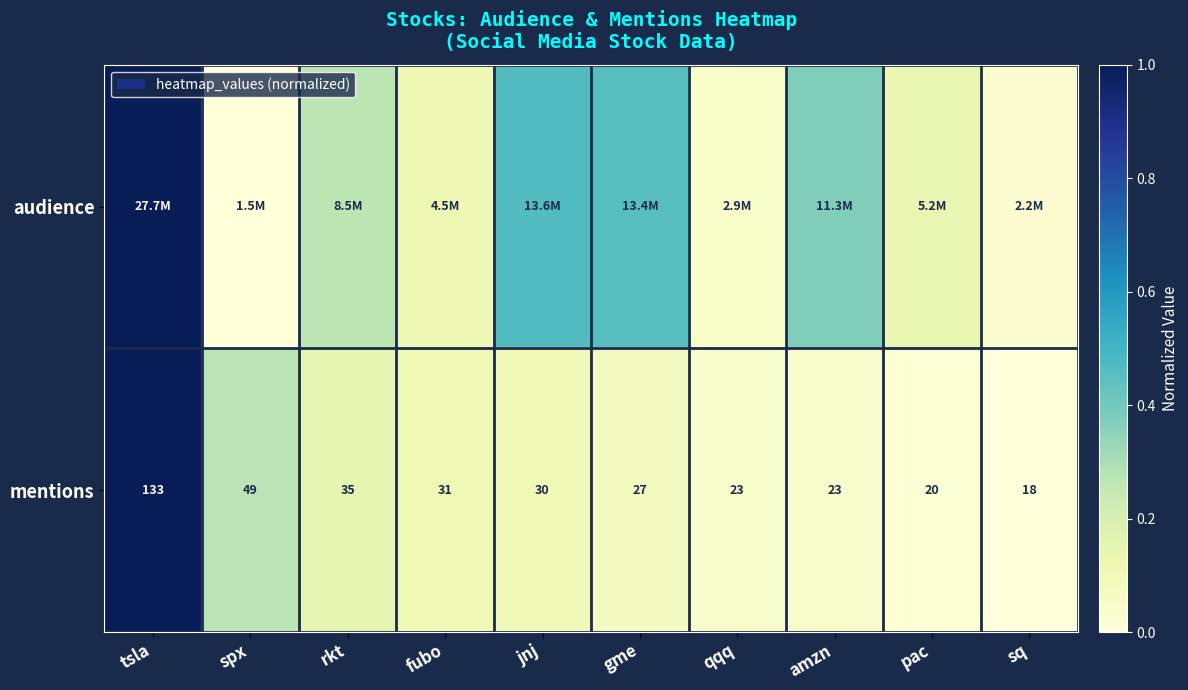

At which label does mentions first exceed 30?

tsla